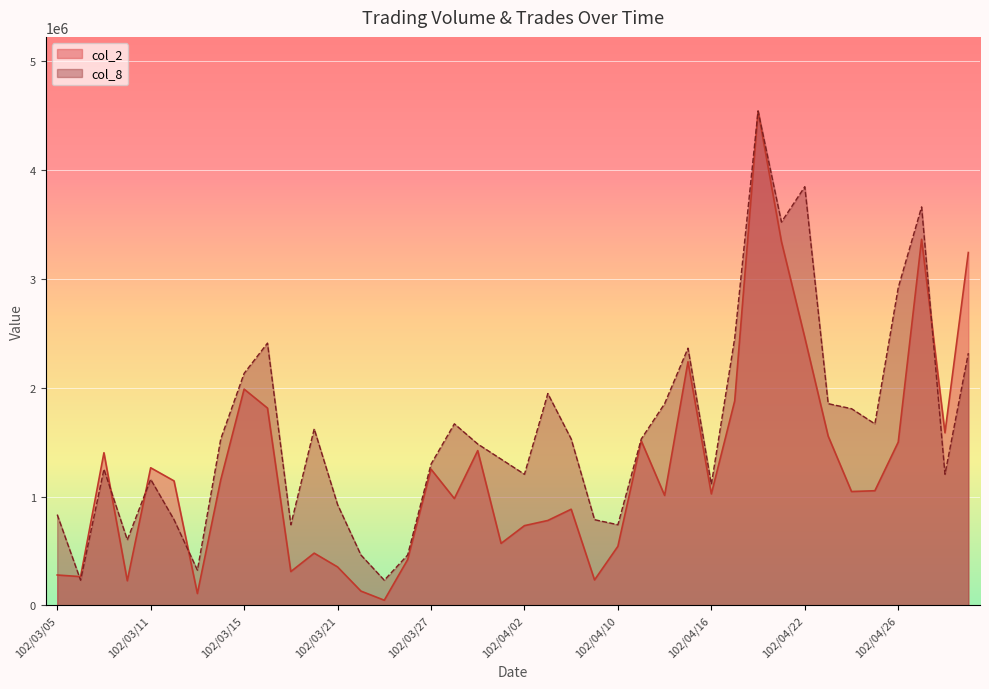

What value does the col_2 series have at 102/03/28?

981190.0